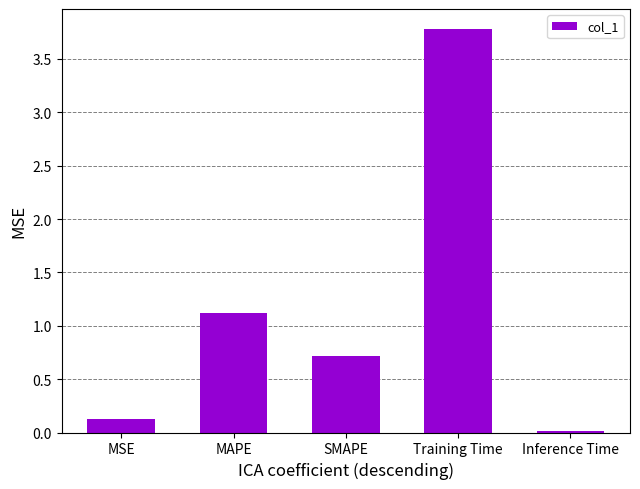

The value at Training Time is 3.8. True or false?

True